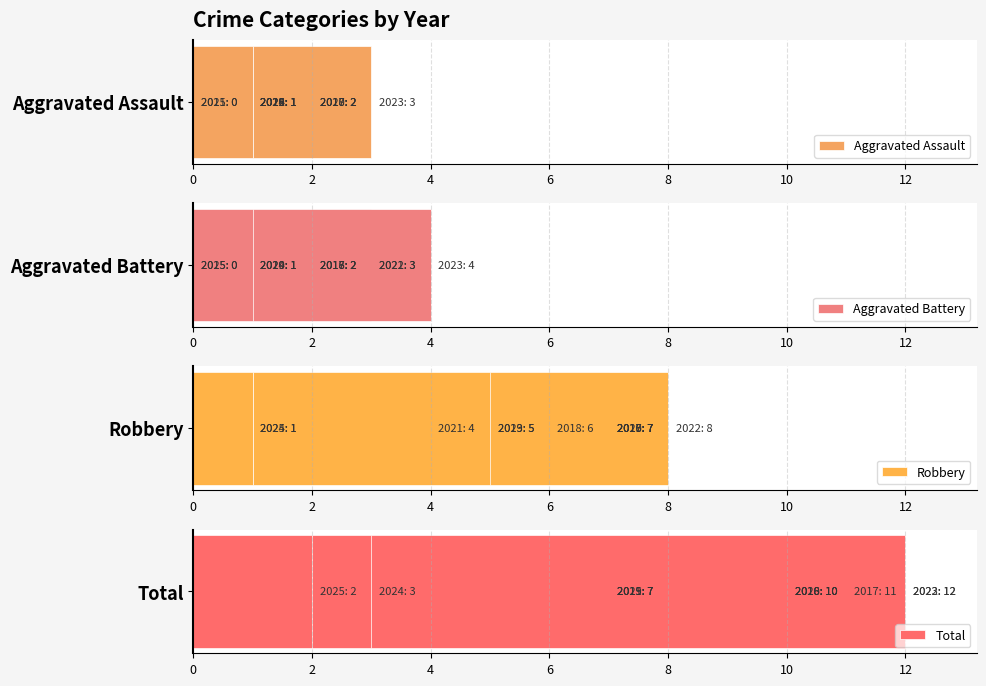

The Aggravated Assault series shows -1 at 12. True or false?

False